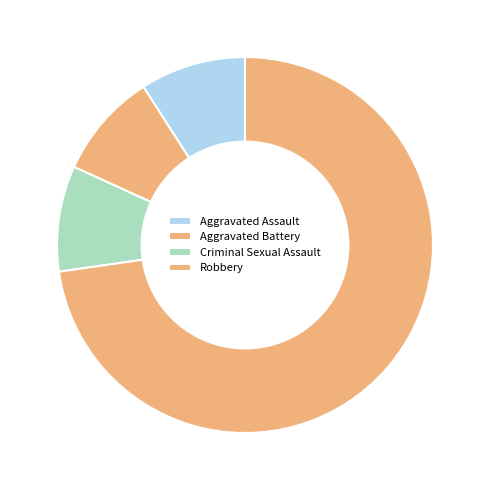

Is Criminal Sexual Assault the majority of the pie?

No